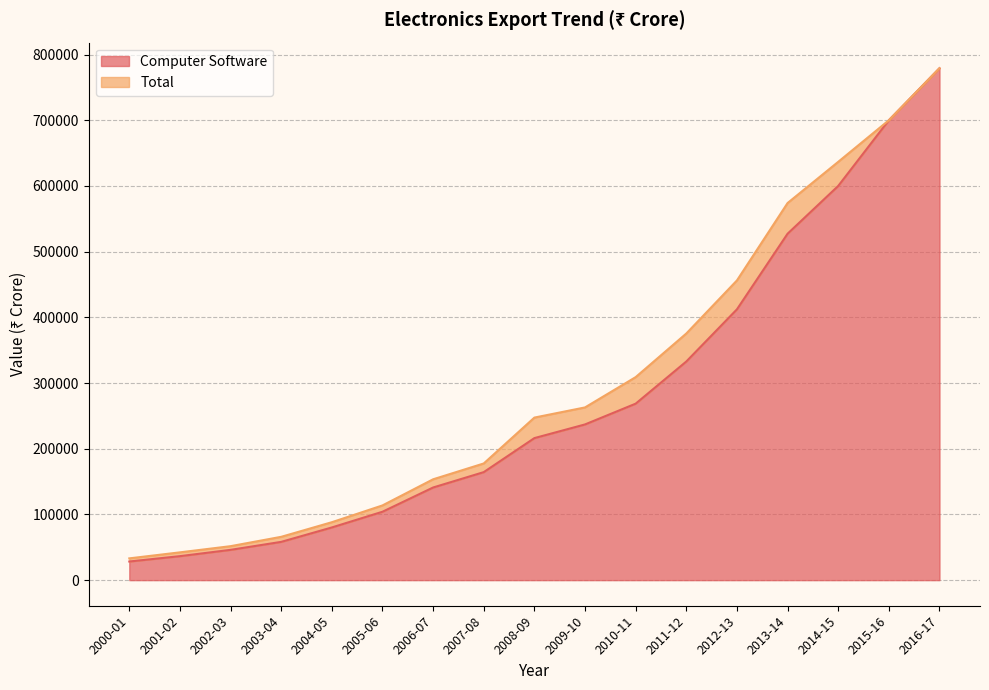

List the labels in order of Total value, largest first.

2016-17, 2015-16, 2014-15, 2013-14, 2012-13, 2011-12, 2010-11, 2009-10, 2008-09, 2007-08, 2006-07, 2005-06, 2004-05, 2003-04, 2002-03, 2001-02, 2000-01